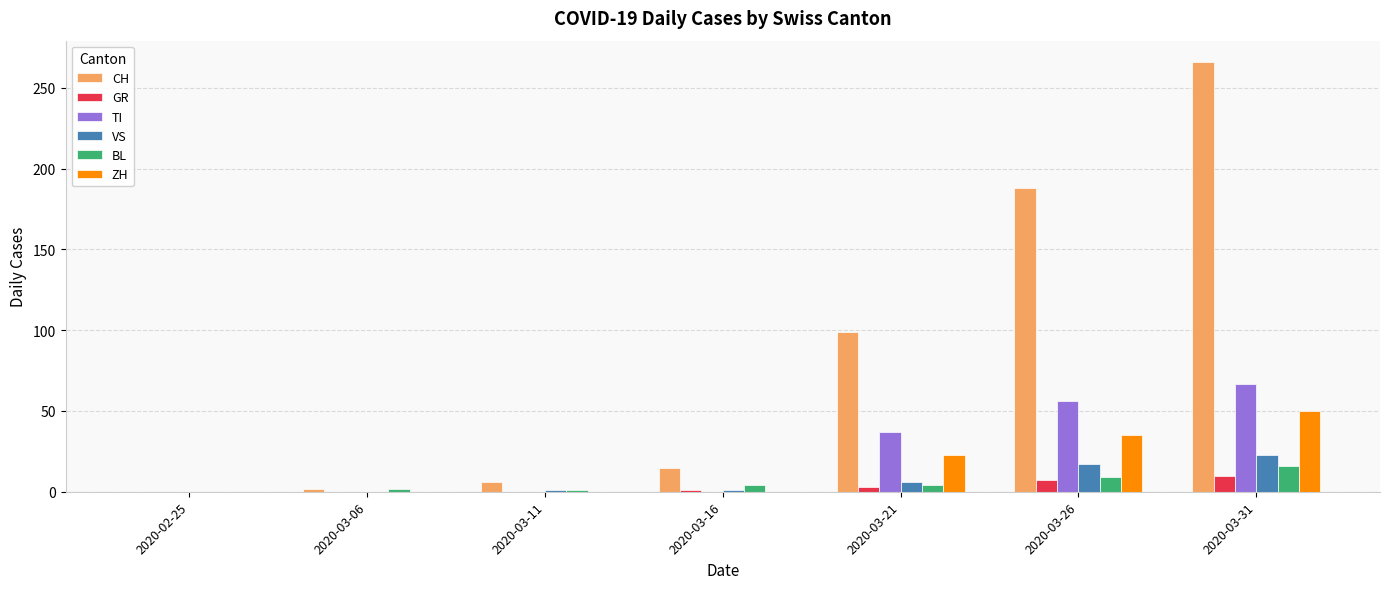

What are all the series names shown in the legend?

CH, GR, TI, VS, BL, ZH